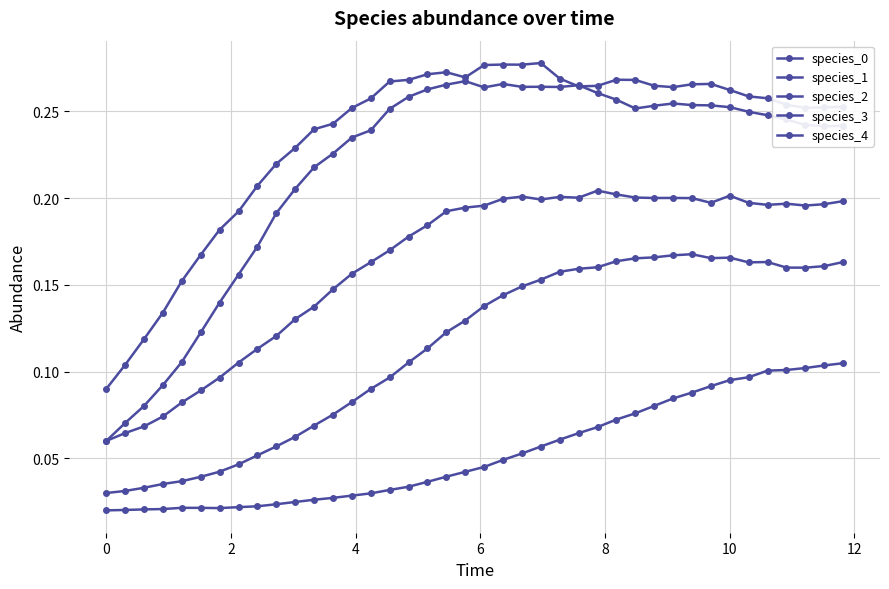

Count the species_4 values in the range 0 to 1.

40